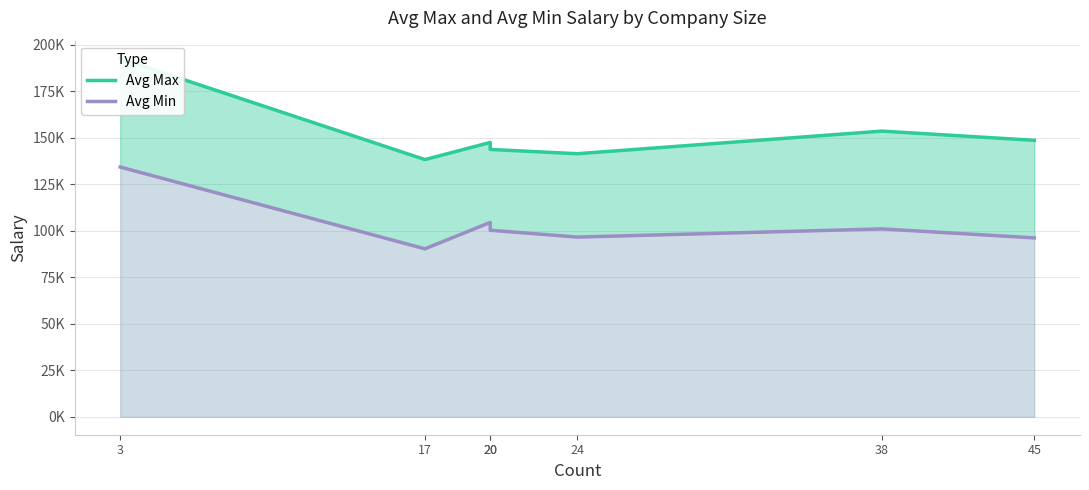

At which category is the sum across all series the highest?

3